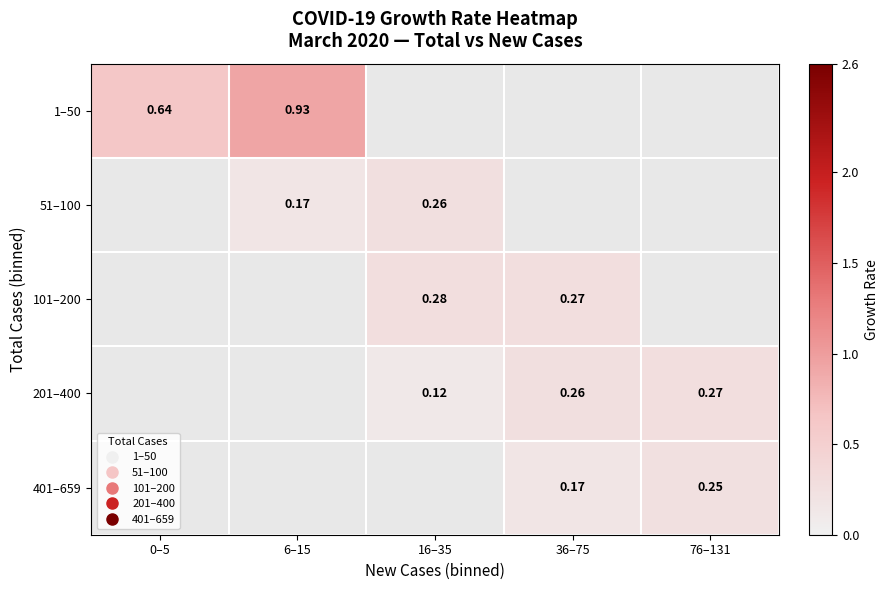

Is the value of 1–50 at 0–5 greater than the value of 101–200 at 76–131?

No